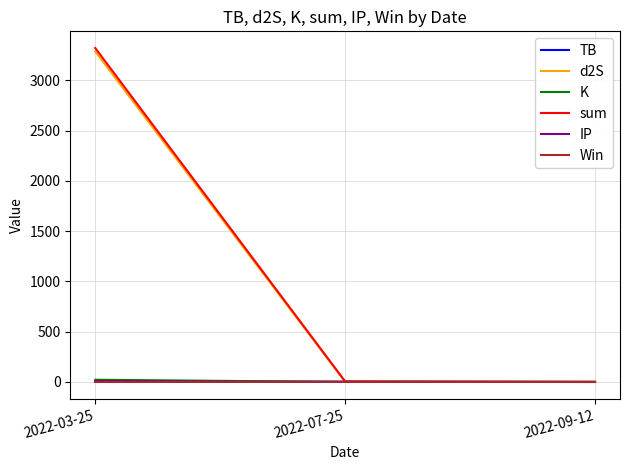

What is the sum of the K values at 2022-07-25 and 2022-09-12?

0.9